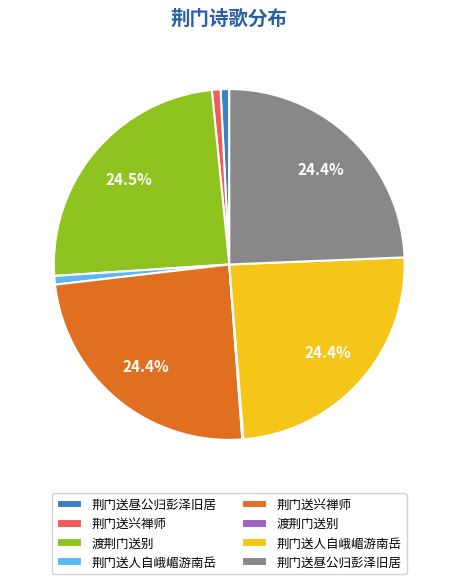

Does any single category account for the majority?

No